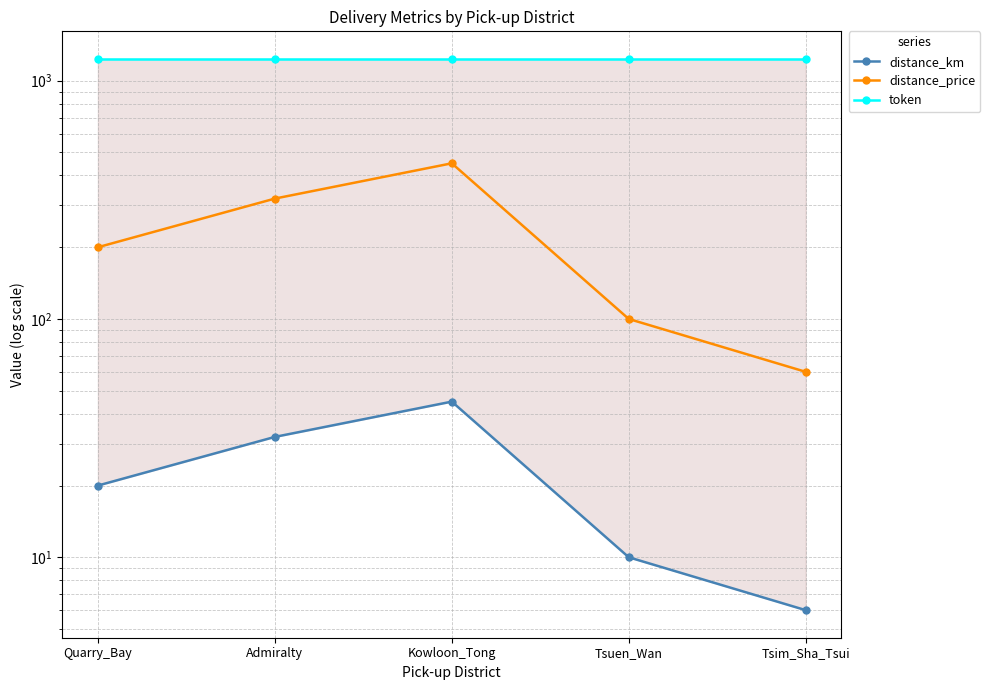

How many distance_km values are between 10 and 32?

3